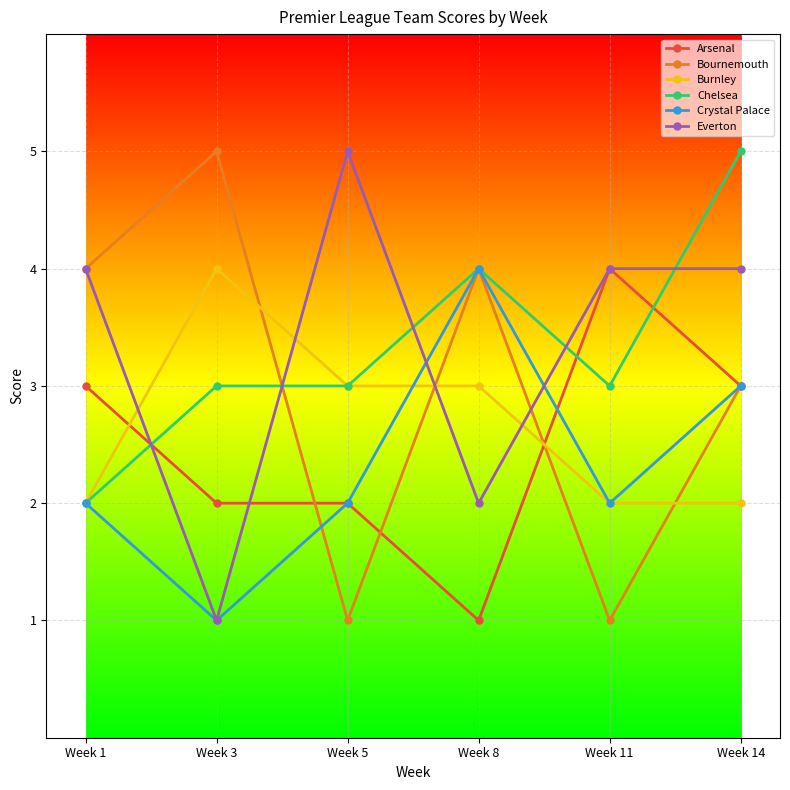

What is the sum of all Arsenal values?

15